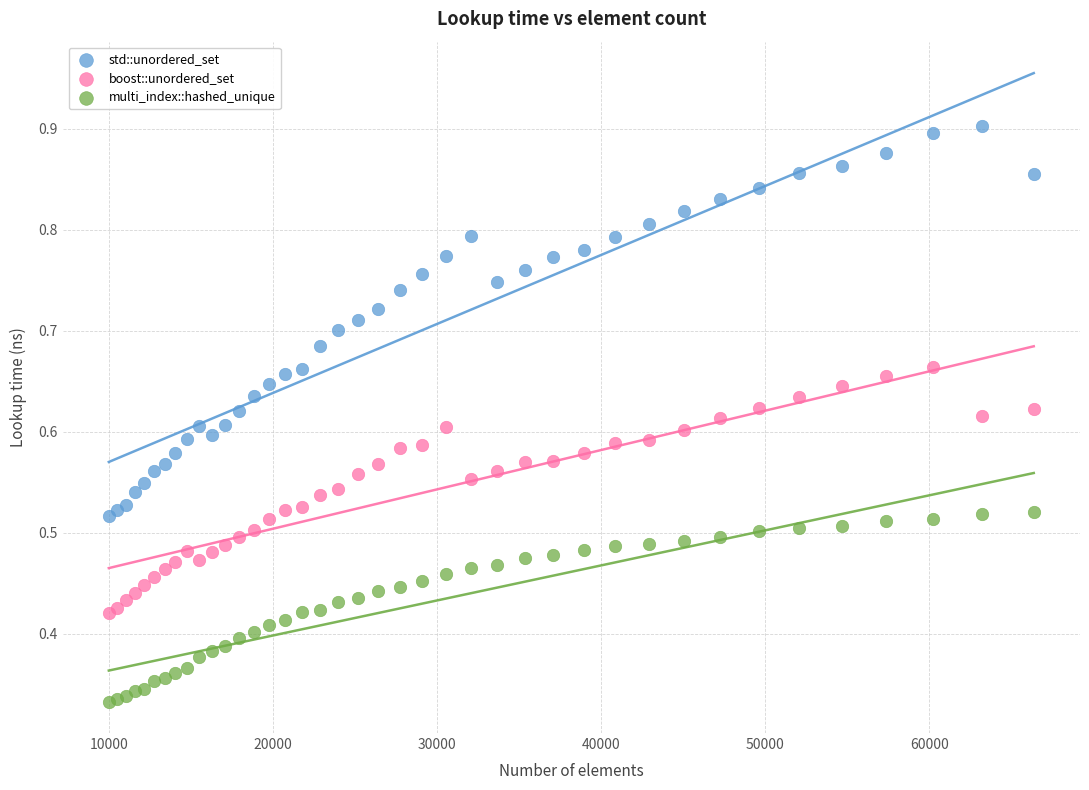

Which series reaches the maximum Y coordinate?

std::unordered_set